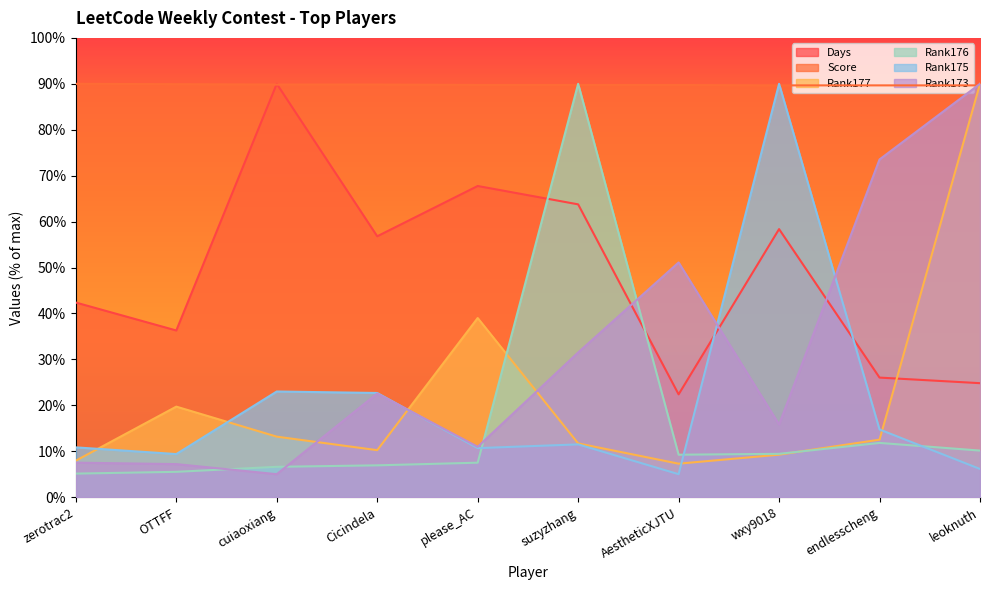

What is the lowest value of the Score series?

89.7